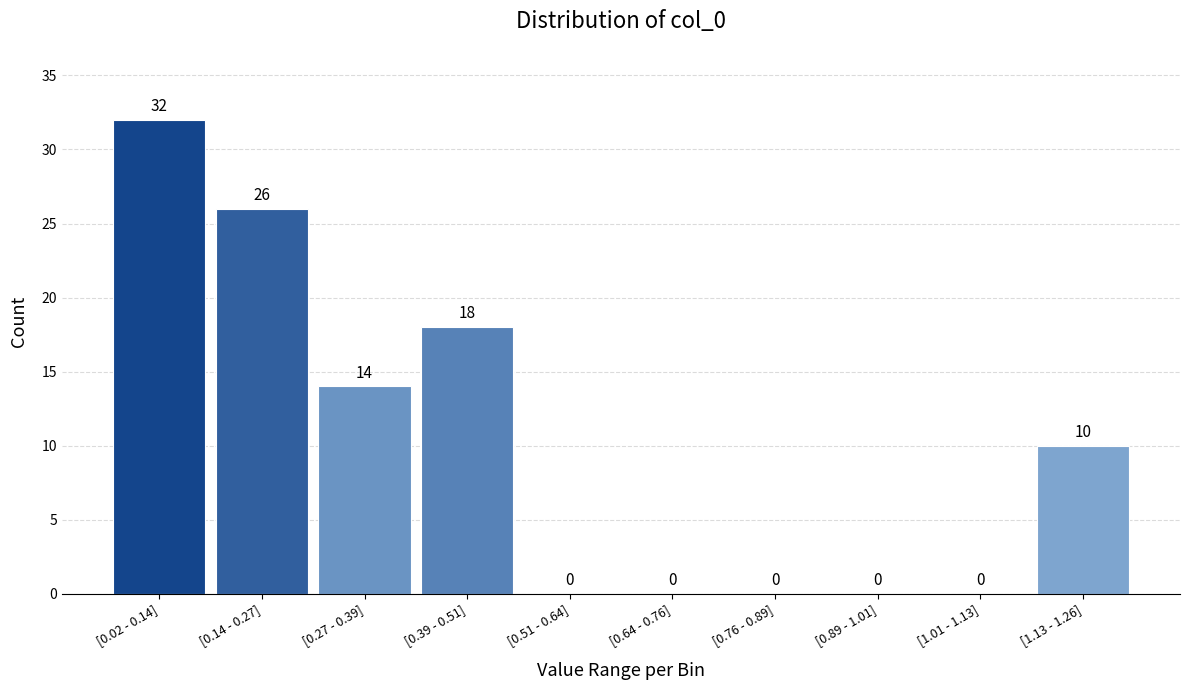

Reading left to right, transcribe all the data shown in this chart.

[0.02 - 0.14]=32	[0.14 - 0.27]=26	[0.27 - 0.39]=14	[0.39 - 0.51]=18	[0.51 - 0.64]=0	[0.64 - 0.76]=0	[0.76 - 0.89]=0	[0.89 - 1.01]=0	[1.01 - 1.13]=0	[1.13 - 1.26]=10